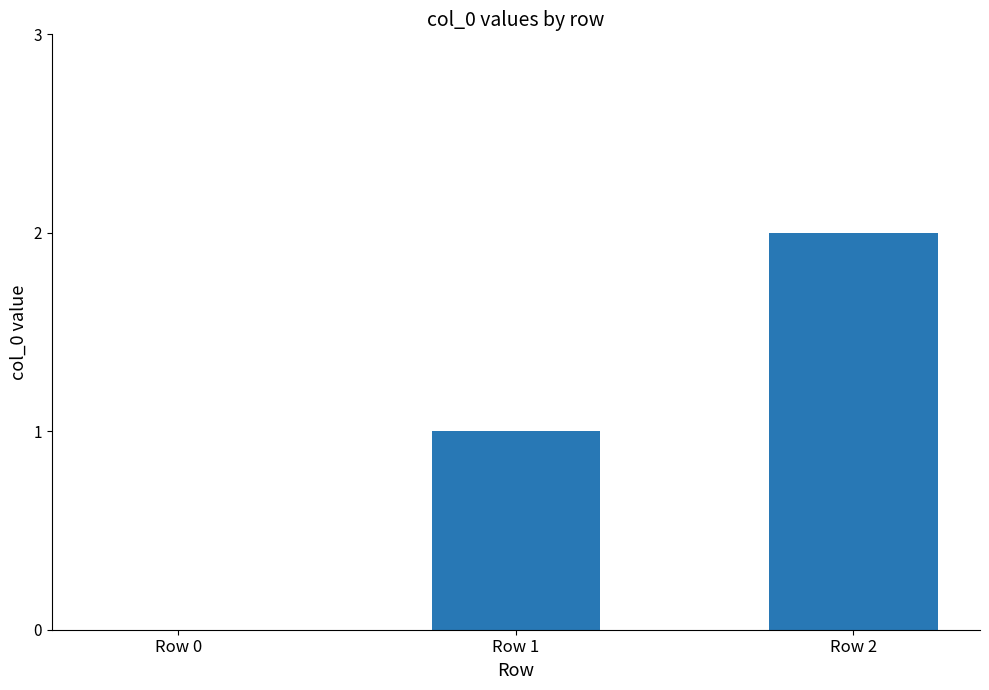

True or false: the data shows 0 at Row 1.

False